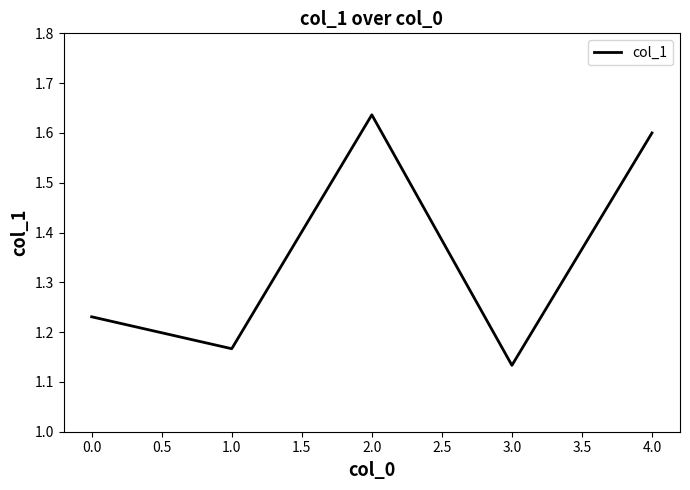

Which has a higher value, 4.0 or 2.0?

2.0